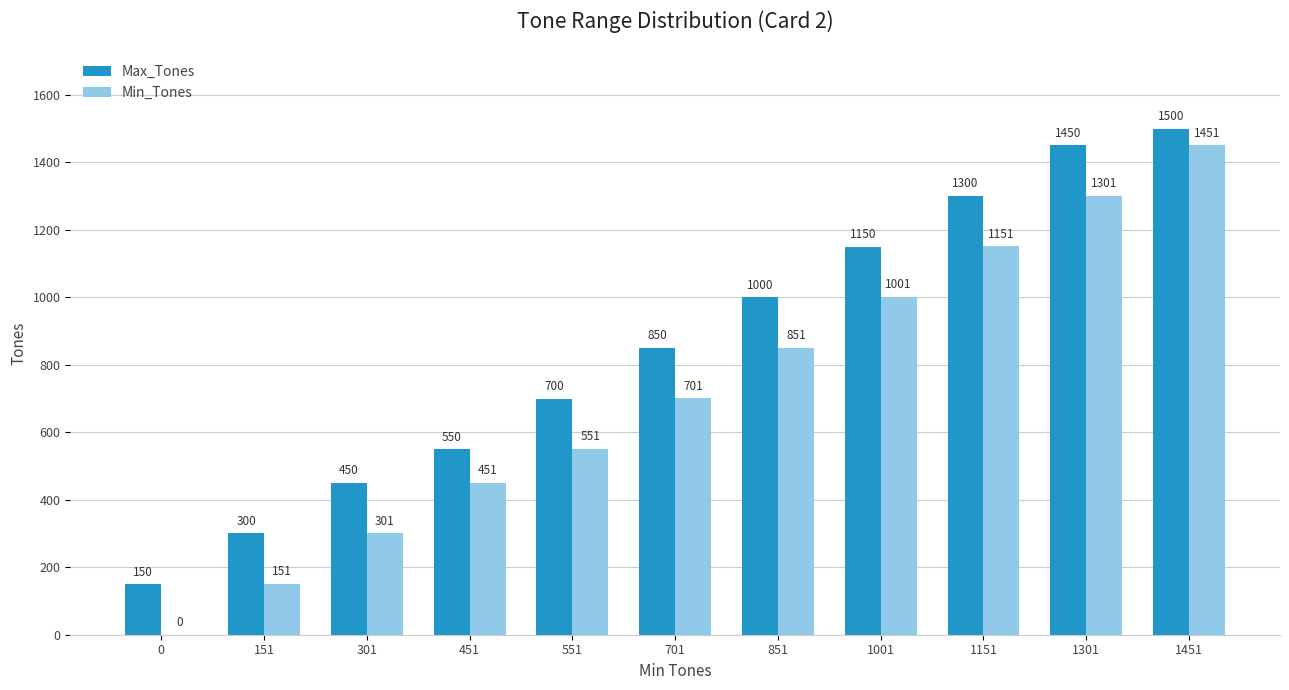

Is the value of Max_Tones at 551 greater than the value of Min_Tones at 451?

Yes